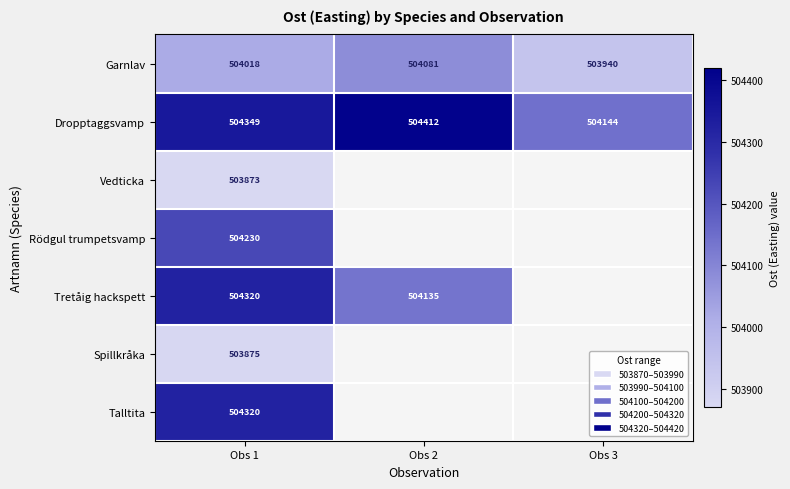

Where is Garnlav nearest to the value 504010?

Obs 1